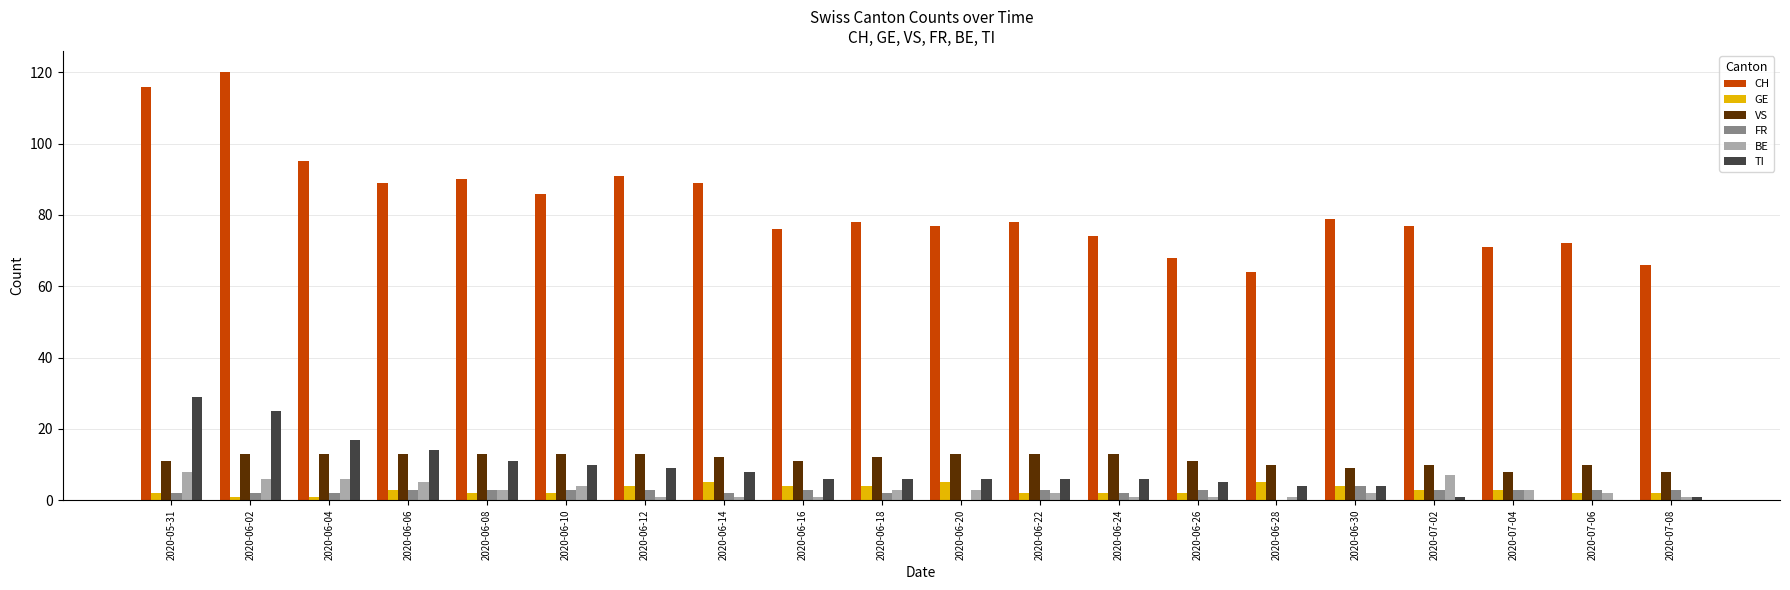

Is the value of VS at 2020-05-31 greater than the value of GE at 2020-06-28?

Yes